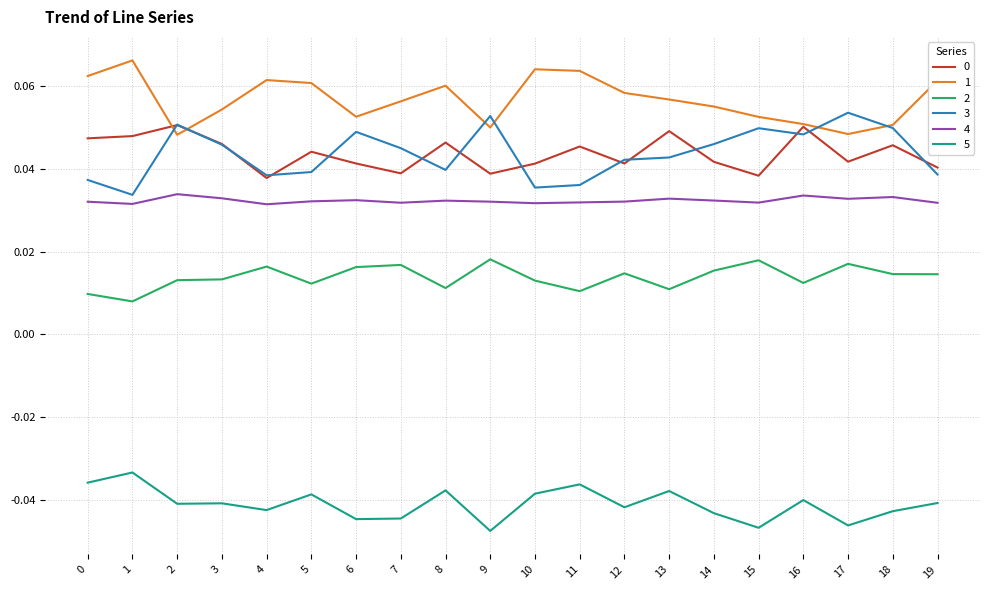

True or false: 5 and 0 intersect in this chart.

False